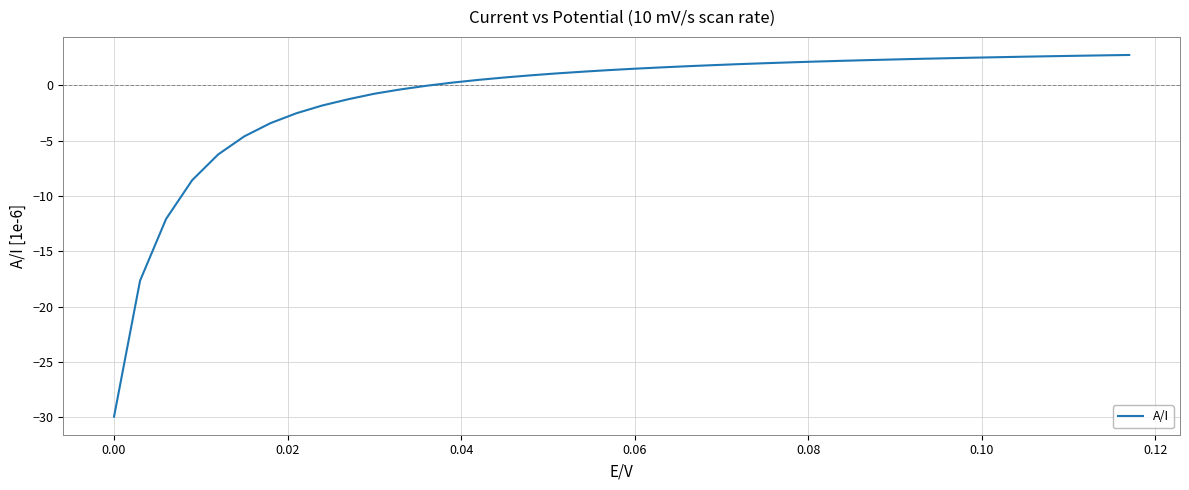

Reading left to right, what are all the values shown in this chart?

-29.9	-17.6	-12.1	-8.6	-6.3	-4.6	-3.4	-2.5	-1.8	-1.3	-0.8	-0.4	-0.0	0.2	0.5	0.7	0.9	1.1	1.2	1.4	1.5	1.6	1.7	1.8	1.9	2.0	2.1	2.1	2.2	2.3	2.3	2.4	2.4	2.5	2.5	2.6	2.6	2.7	2.7	2.7